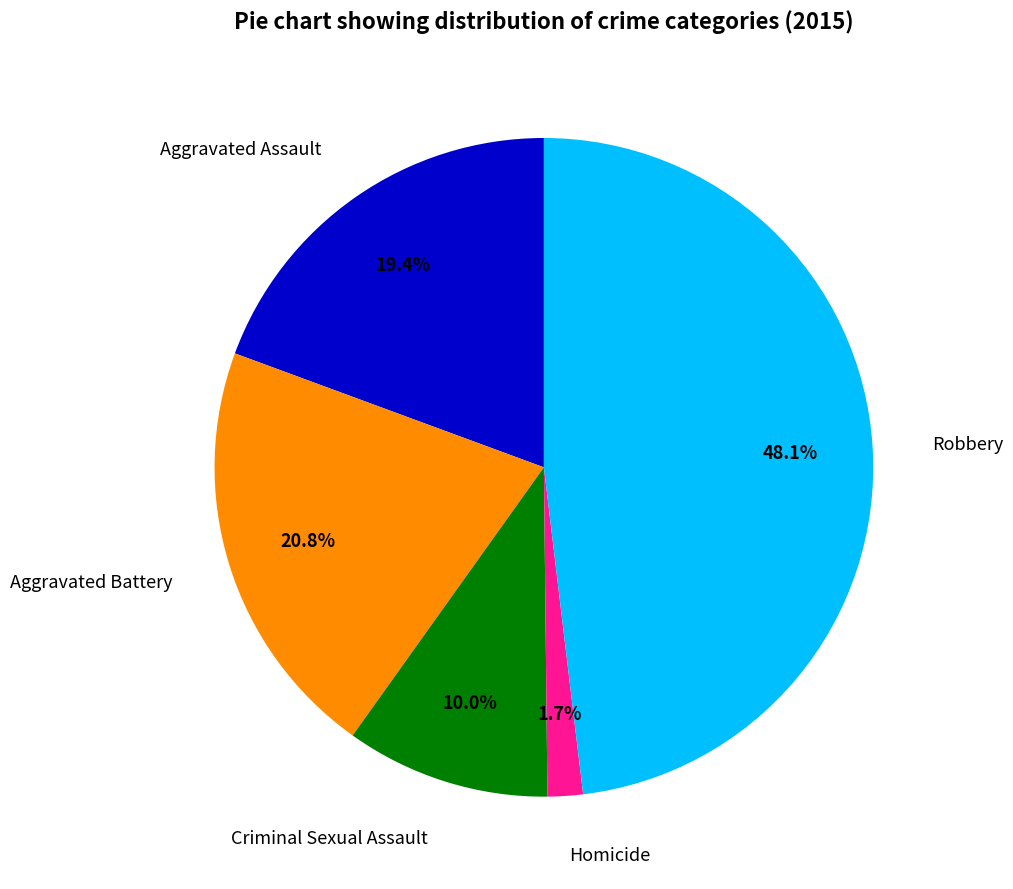

Which slice is the largest?

Robbery